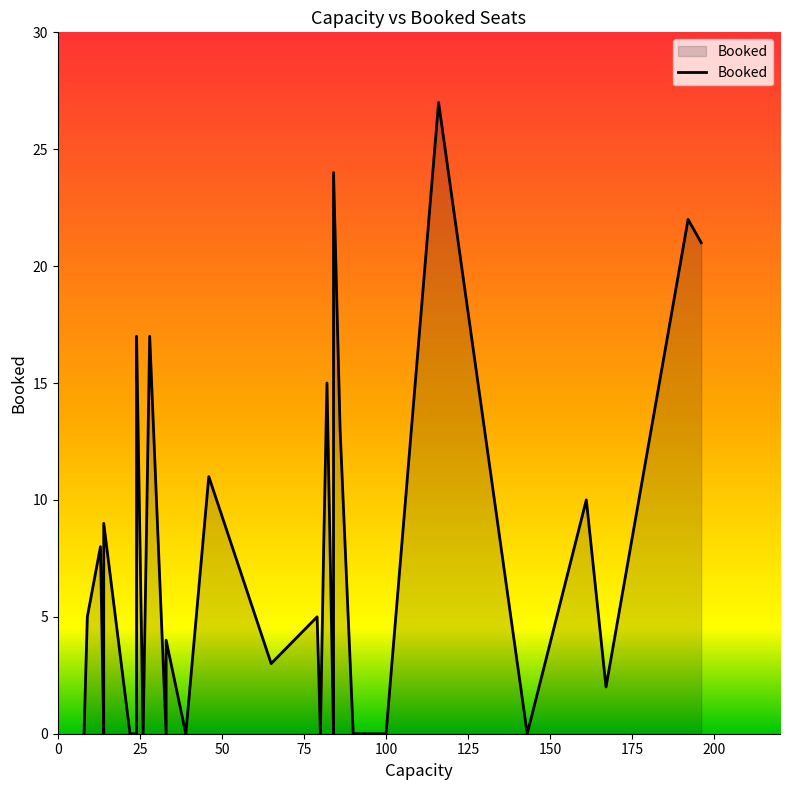

How many values are below 5?

18